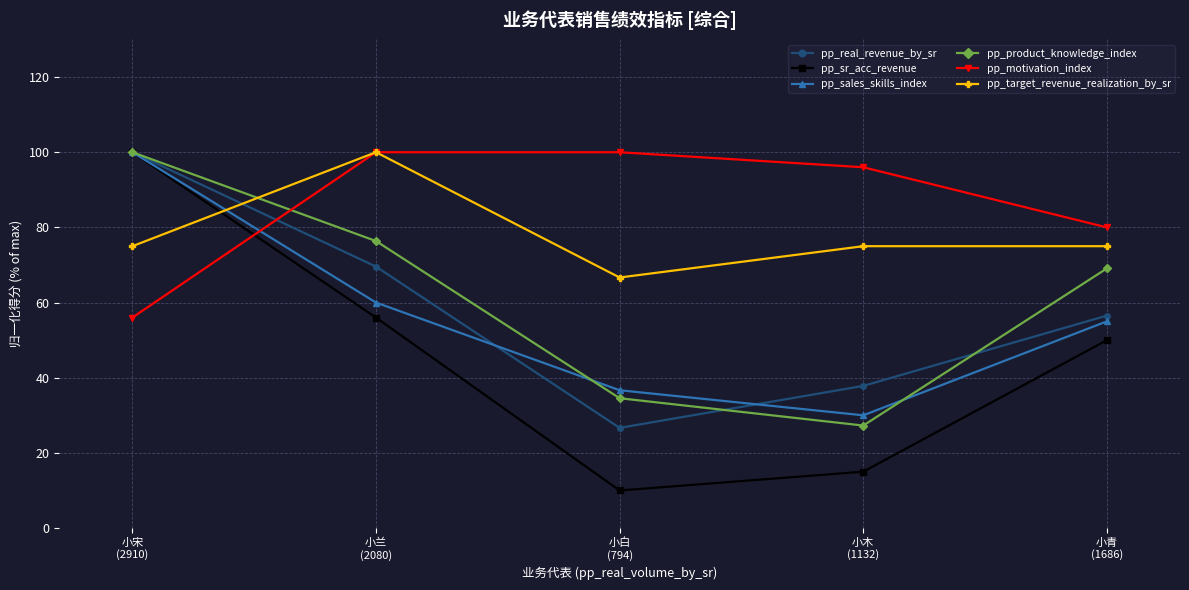

What position from the left is 小青
(1686)?

5